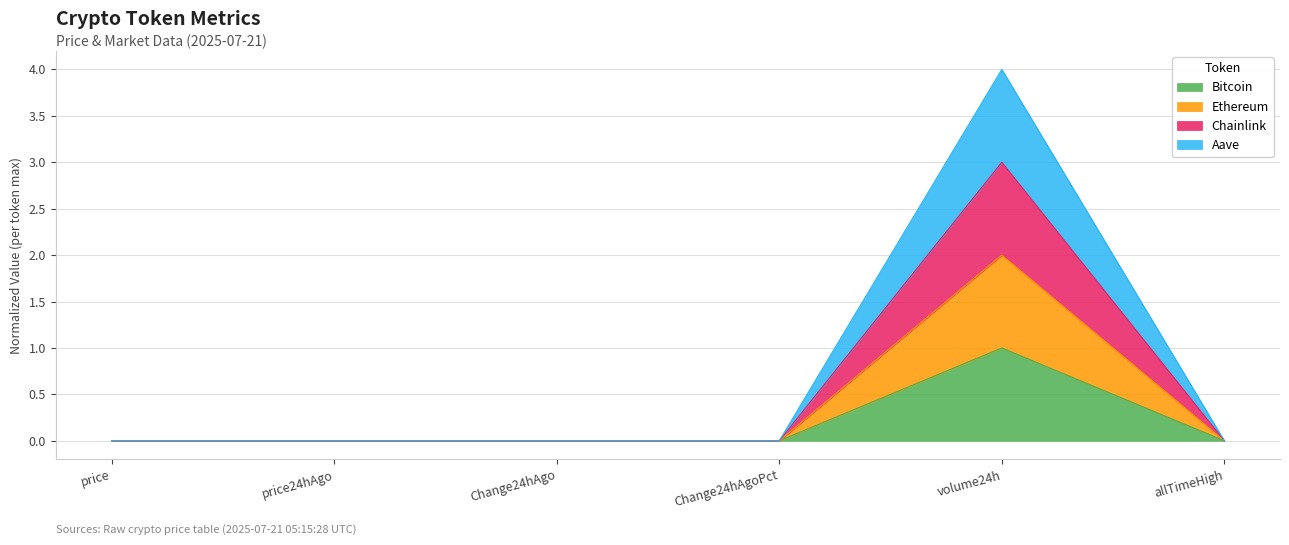

True or false: Ethereum and Aave cross at least once.

False